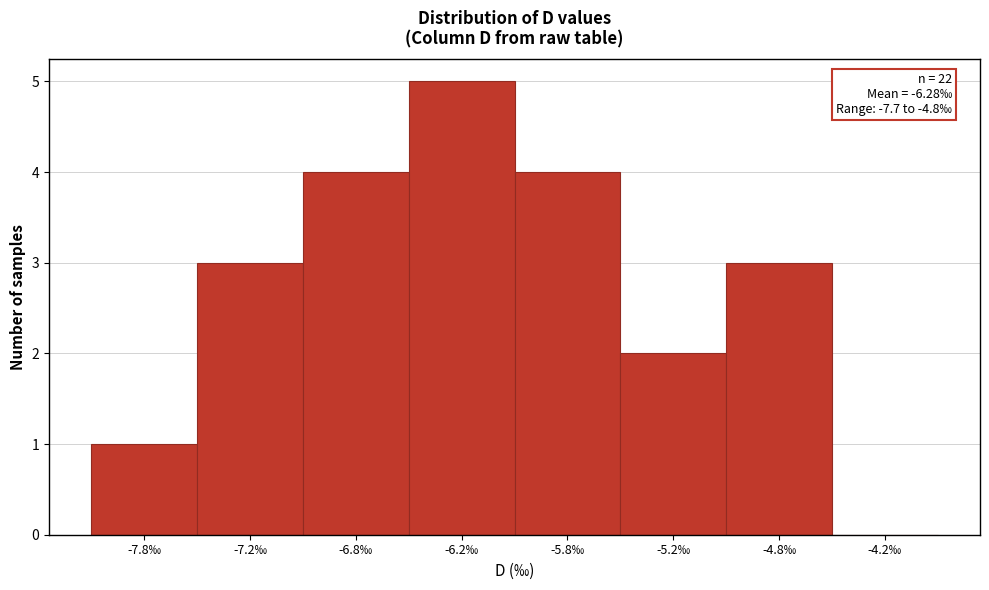

Reading left to right, transcribe all the data shown in this chart.

-7.8‰=1	-7.2‰=3	-6.8‰=4	-6.2‰=5	-5.8‰=4	-5.2‰=2	-4.8‰=3	-4.2‰=0